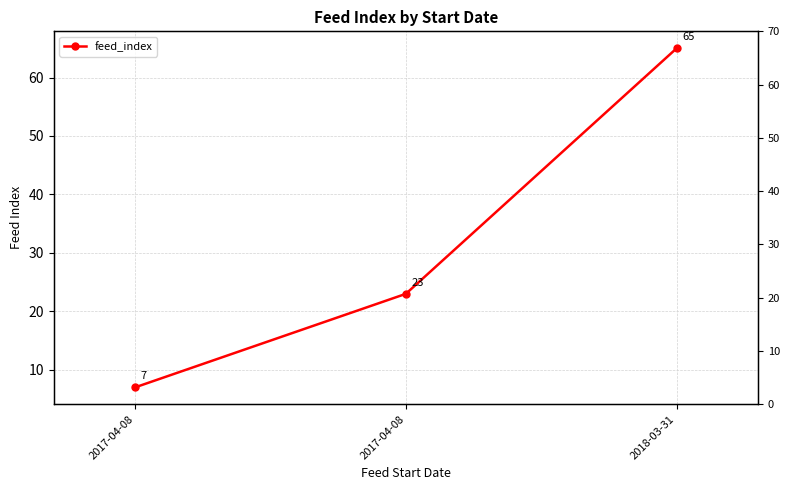

Reading left to right, what are all the values shown in this chart?

2017-04-08=7	2017-04-08=23	2018-03-31=65